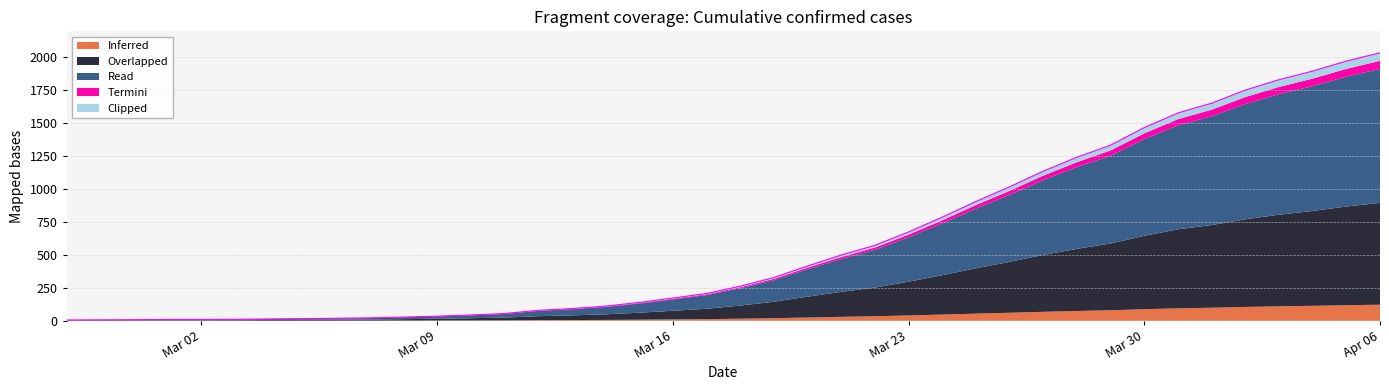

What is the label of the 3rd point from the left?

2020-02-29